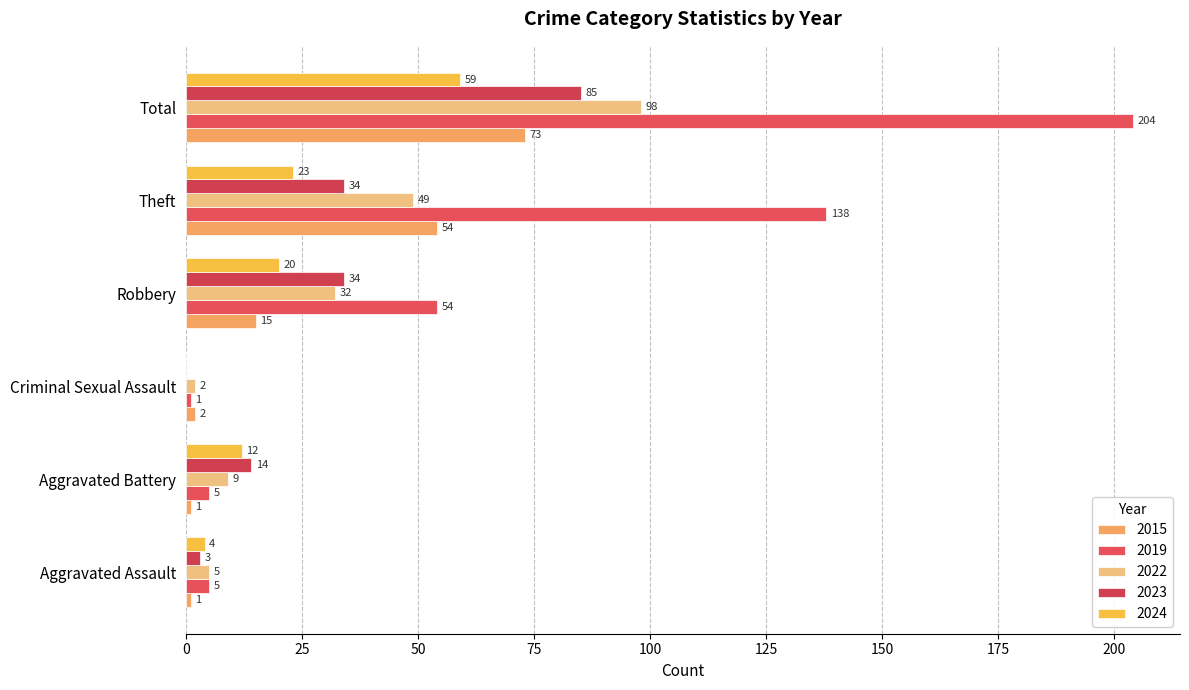

How many positive values does the 2024 series have?

5